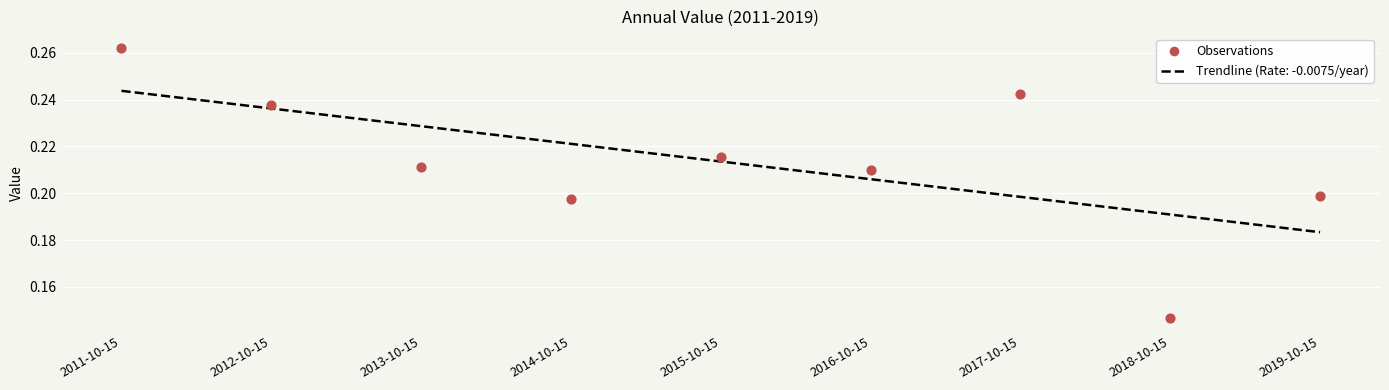

Which has a higher value, 2018-10-15 or 2013-10-15?

2013-10-15